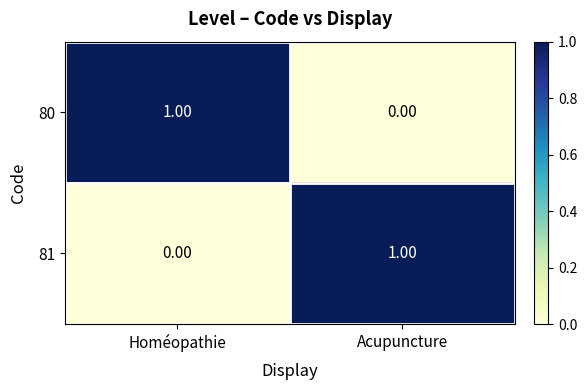

Which category has the highest value in the 81 series?

Acupuncture